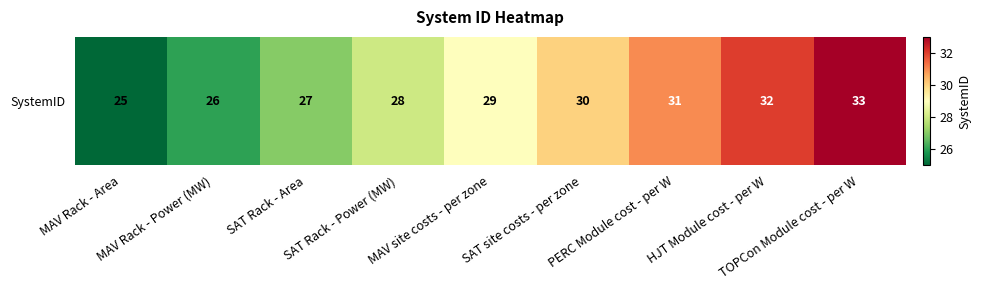

At which category does the chart reach its peak across all series?

TOPCon Module cost - per W